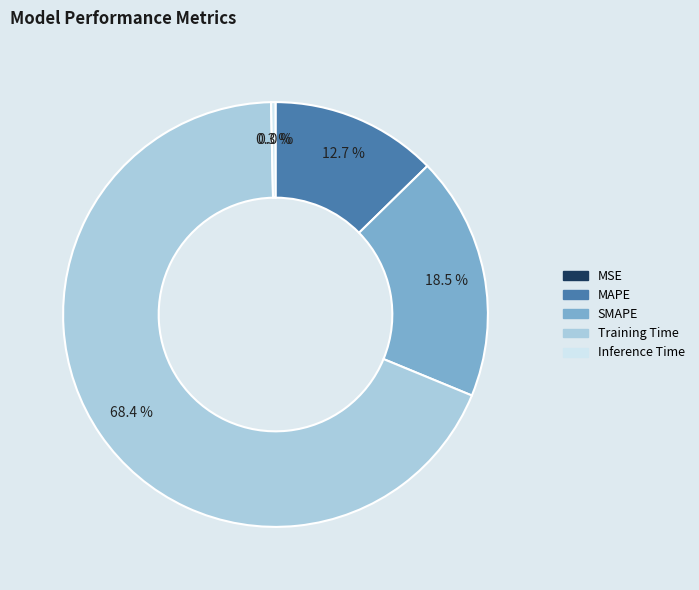

Which has a higher value, Training Time or SMAPE?

Training Time